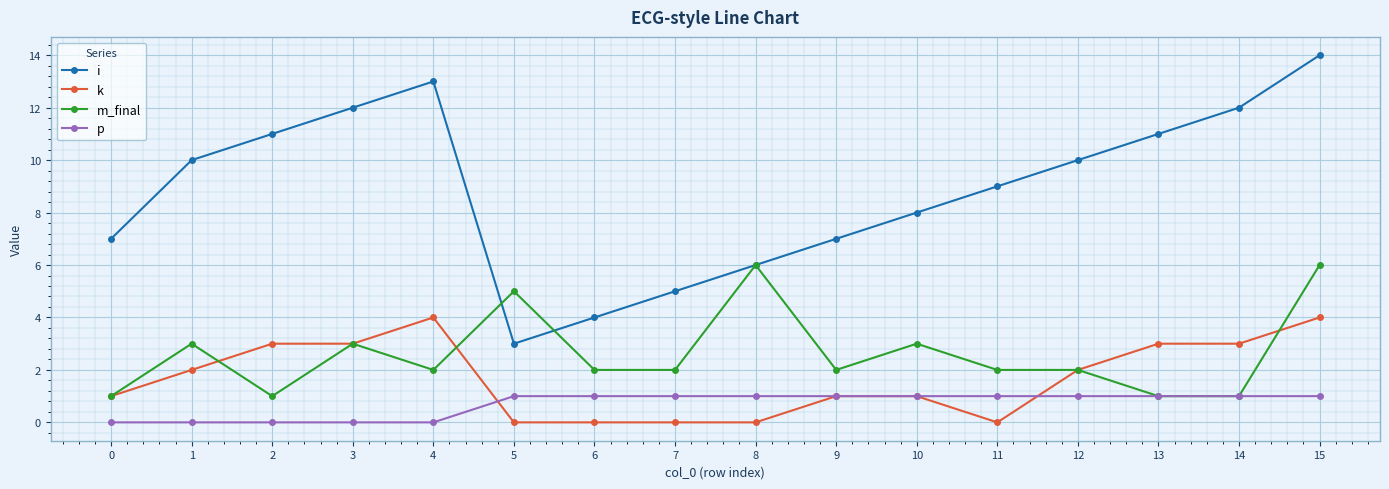

Which series has the largest total across all categories?

i